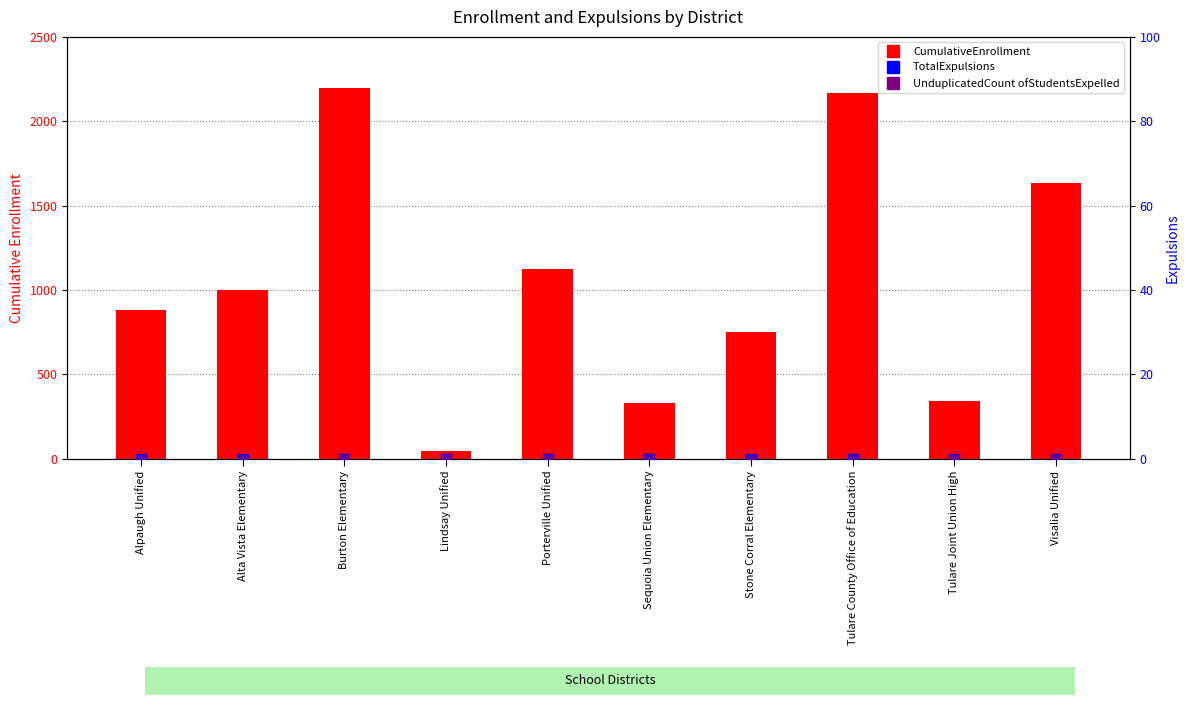

Is the value of TotalExpulsions at Stone Corral Elementary greater than the value of CumulativeEnrollment at Tulare Joint Union High?

No